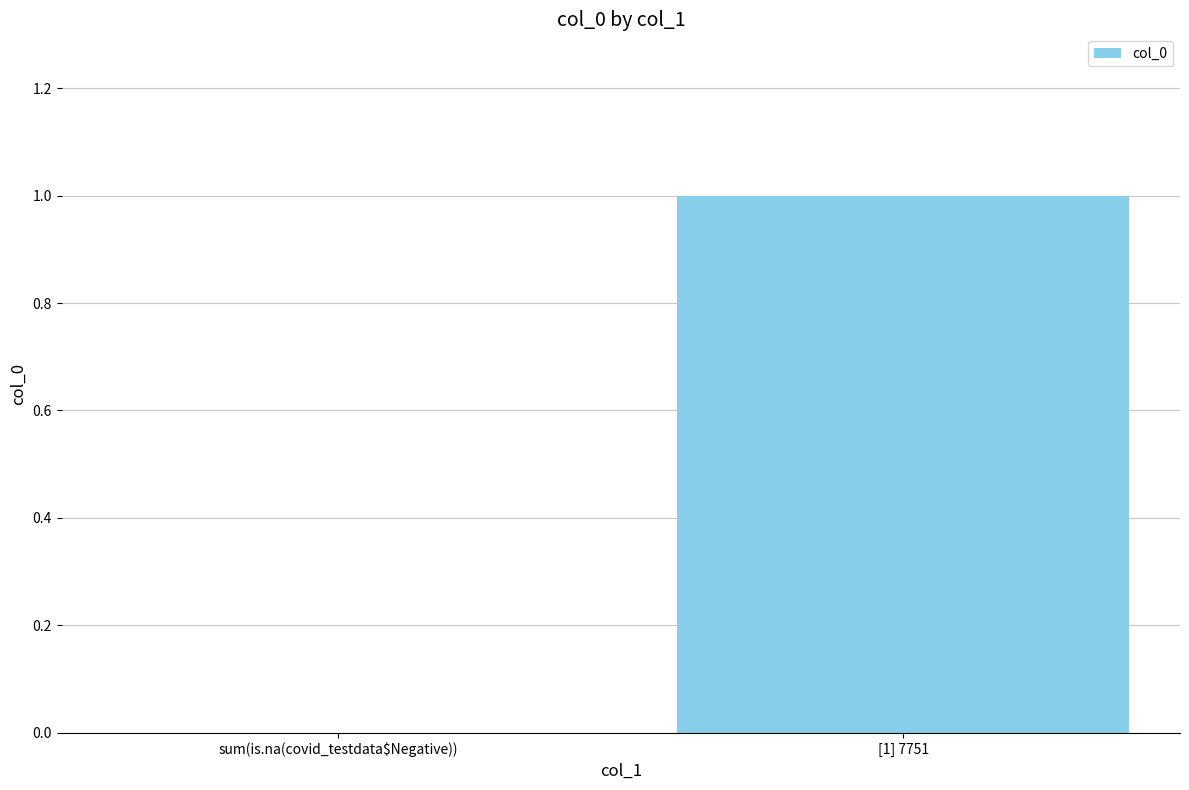

True or false: the data shows 1 at [1] 7751.

True